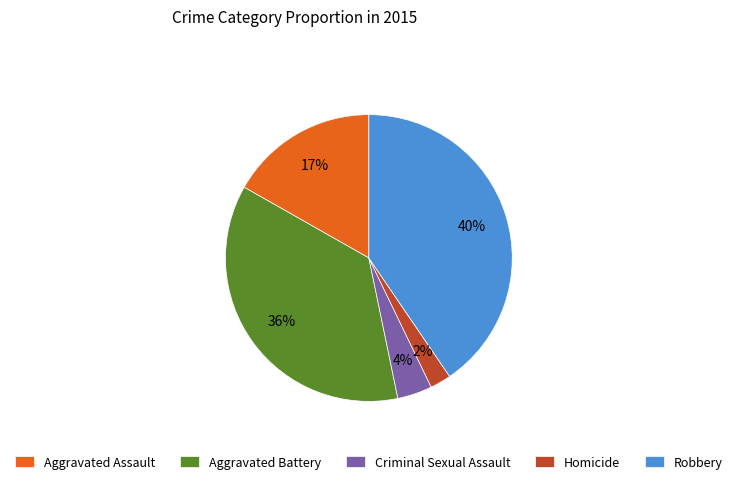

Does any single category account for the majority?

No